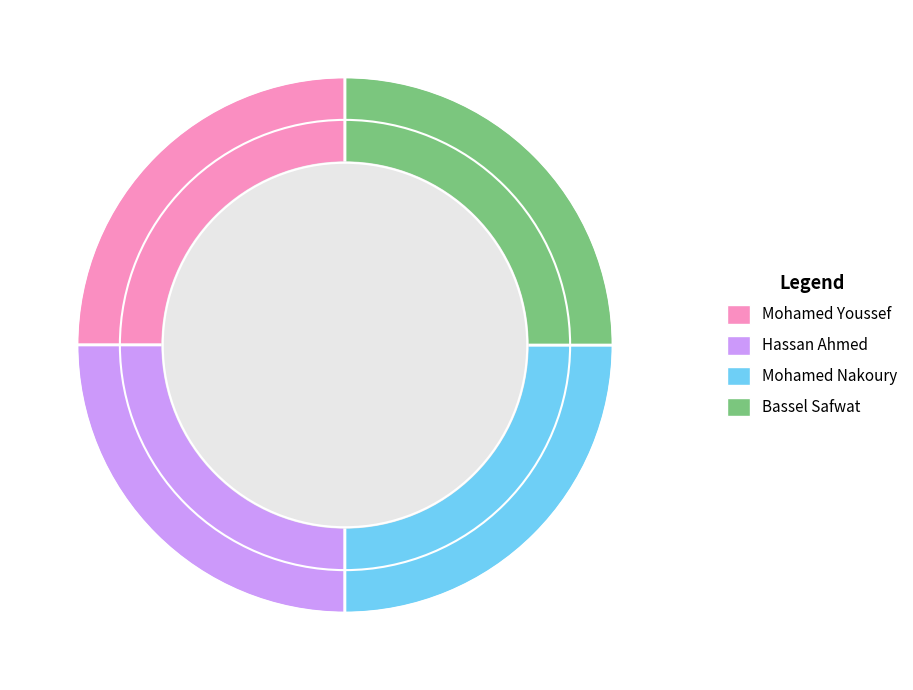

The Mohamed Youssef slice represents 18% of the pie. True or false?

False